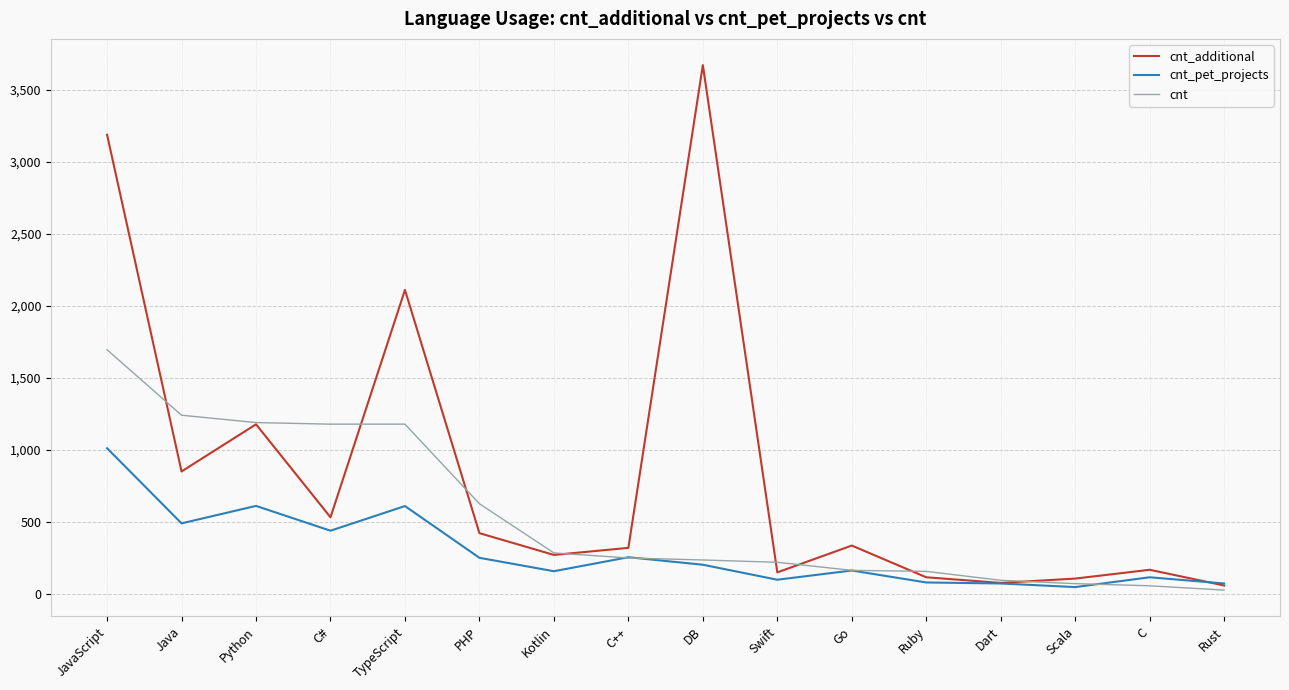

What position from the left is C#?

4